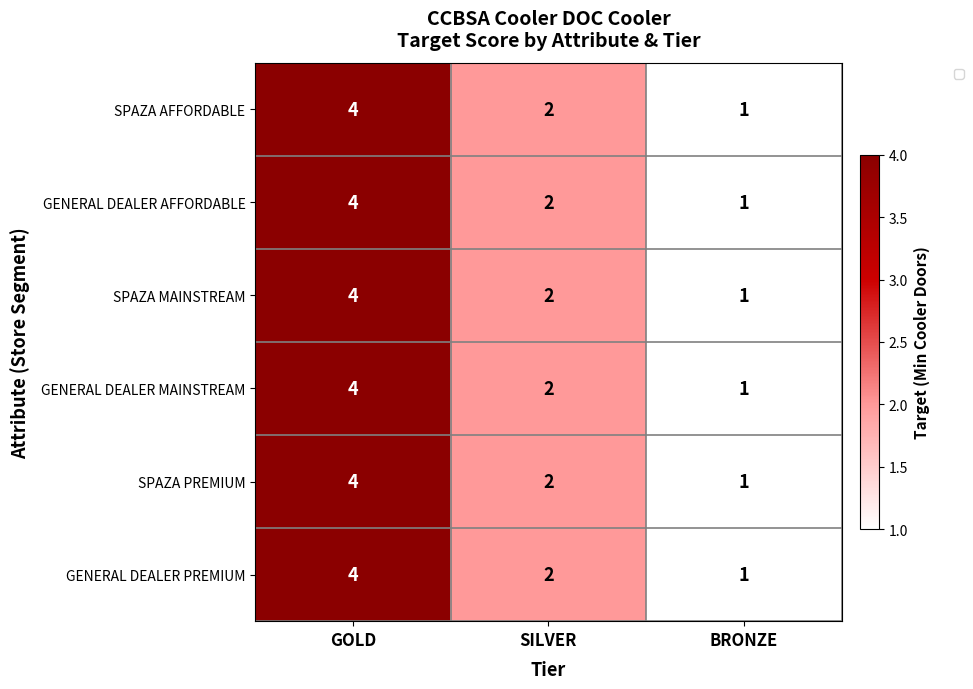

Is it true that SPAZA MAINSTREAM equals 3 at SILVER?

False